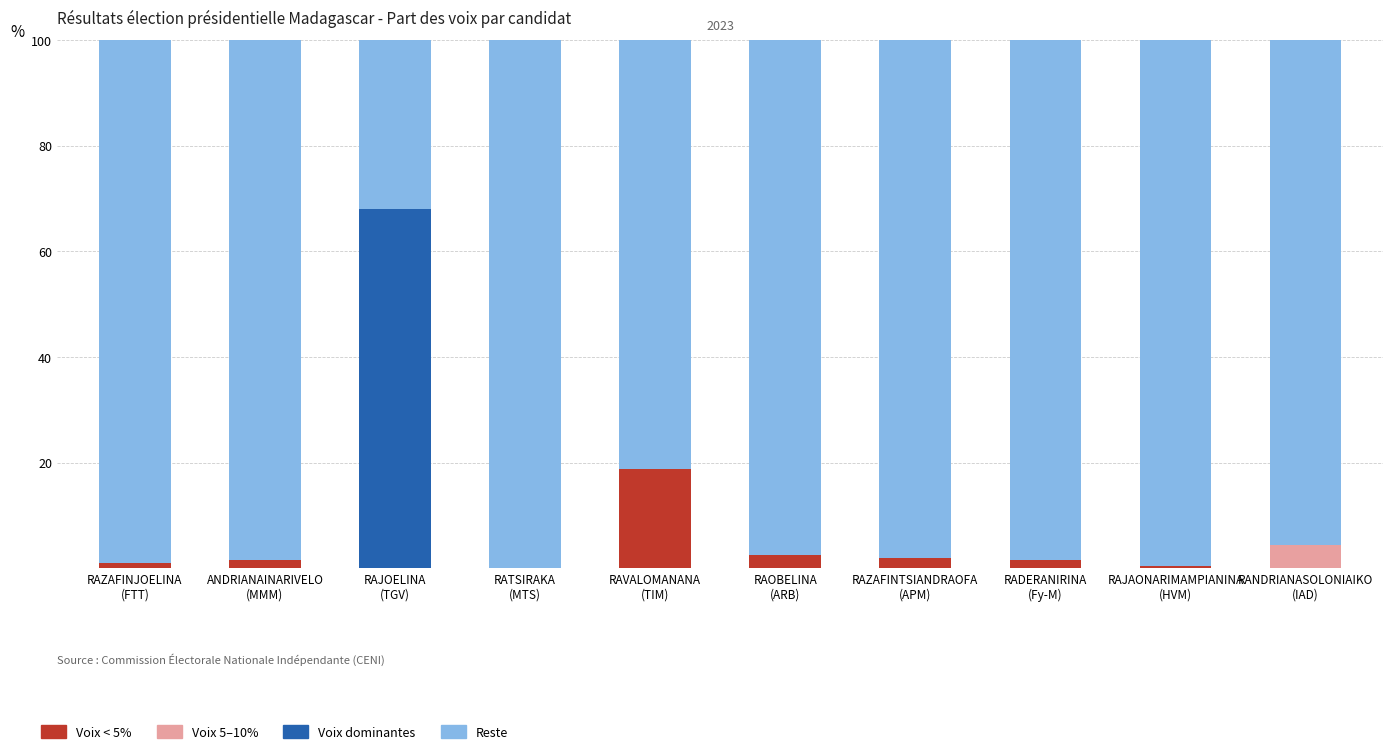

How many data points does each series have?

10